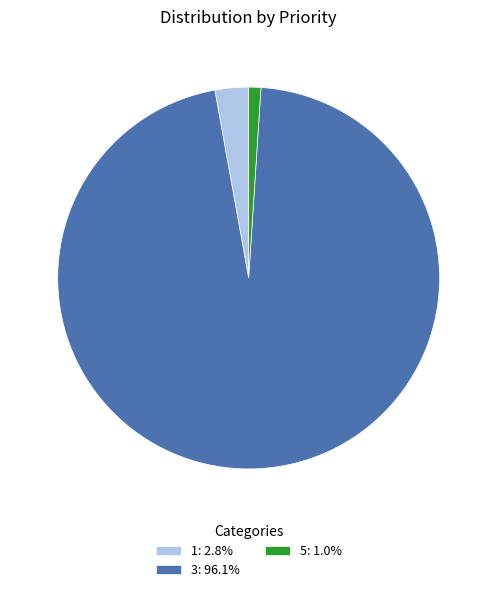

How many segments does this pie chart have?

3